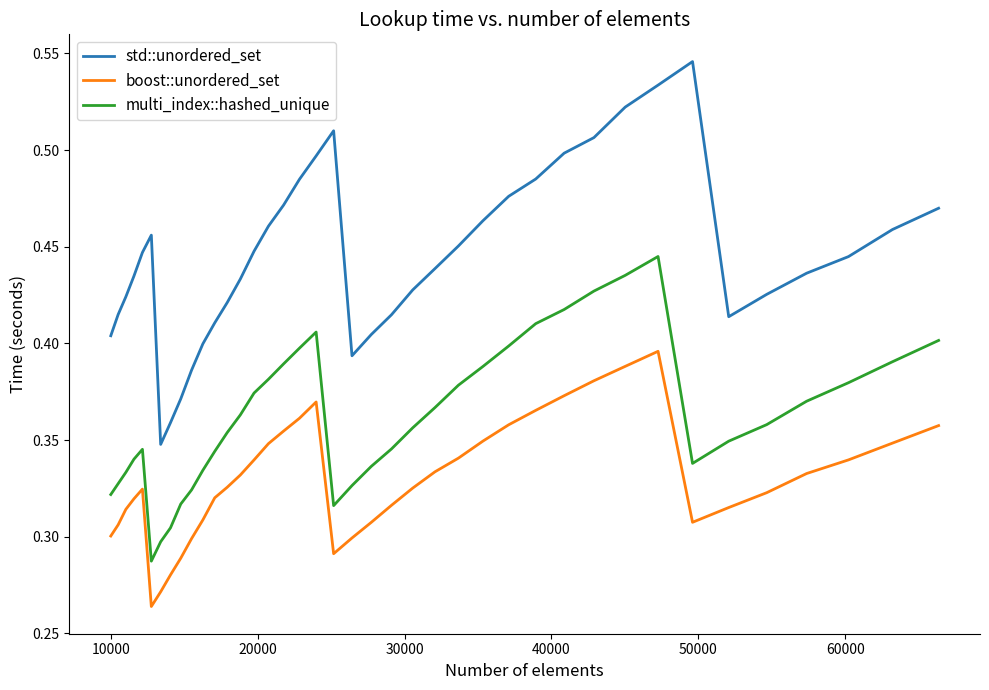

Which series has the widest spread of values?

std::unordered_set